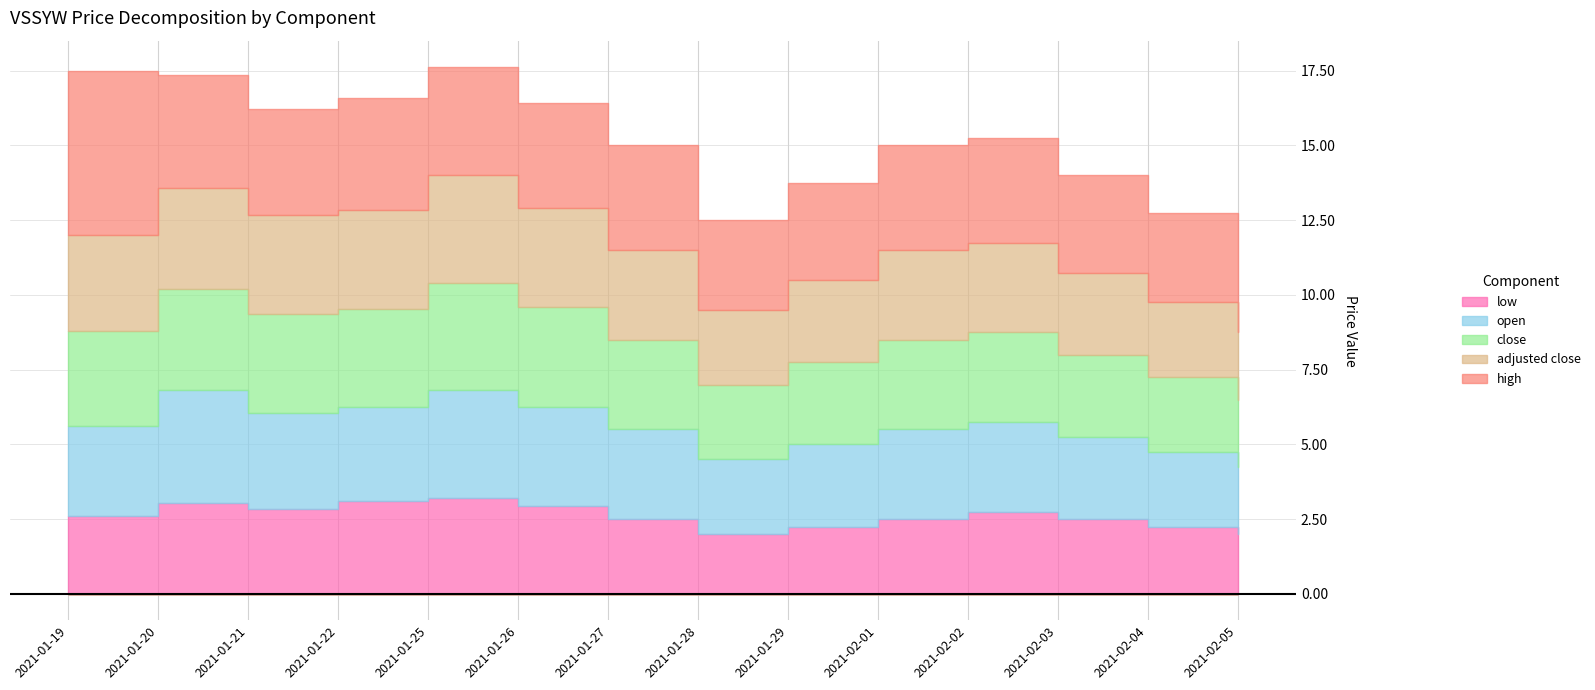

Where is the first local minimum for high?

2021-01-21